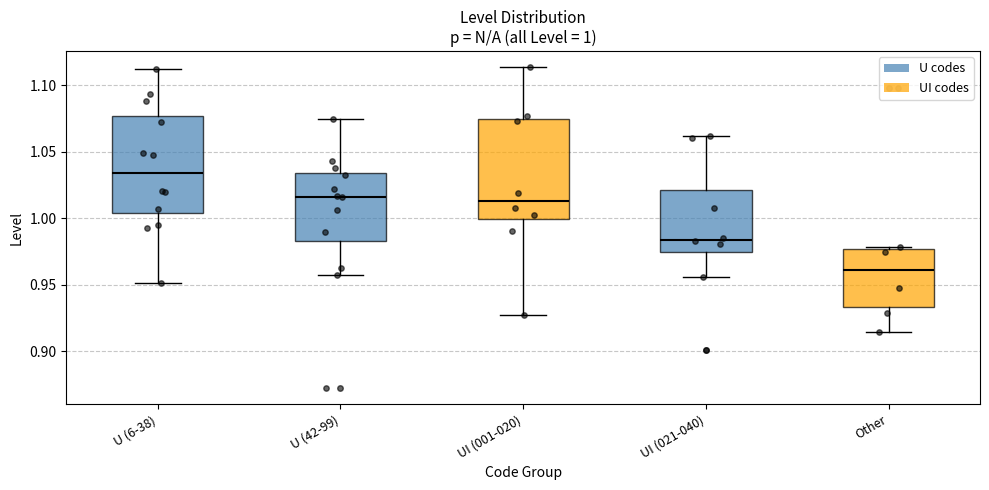

Which box's median line is the lowest?

Other